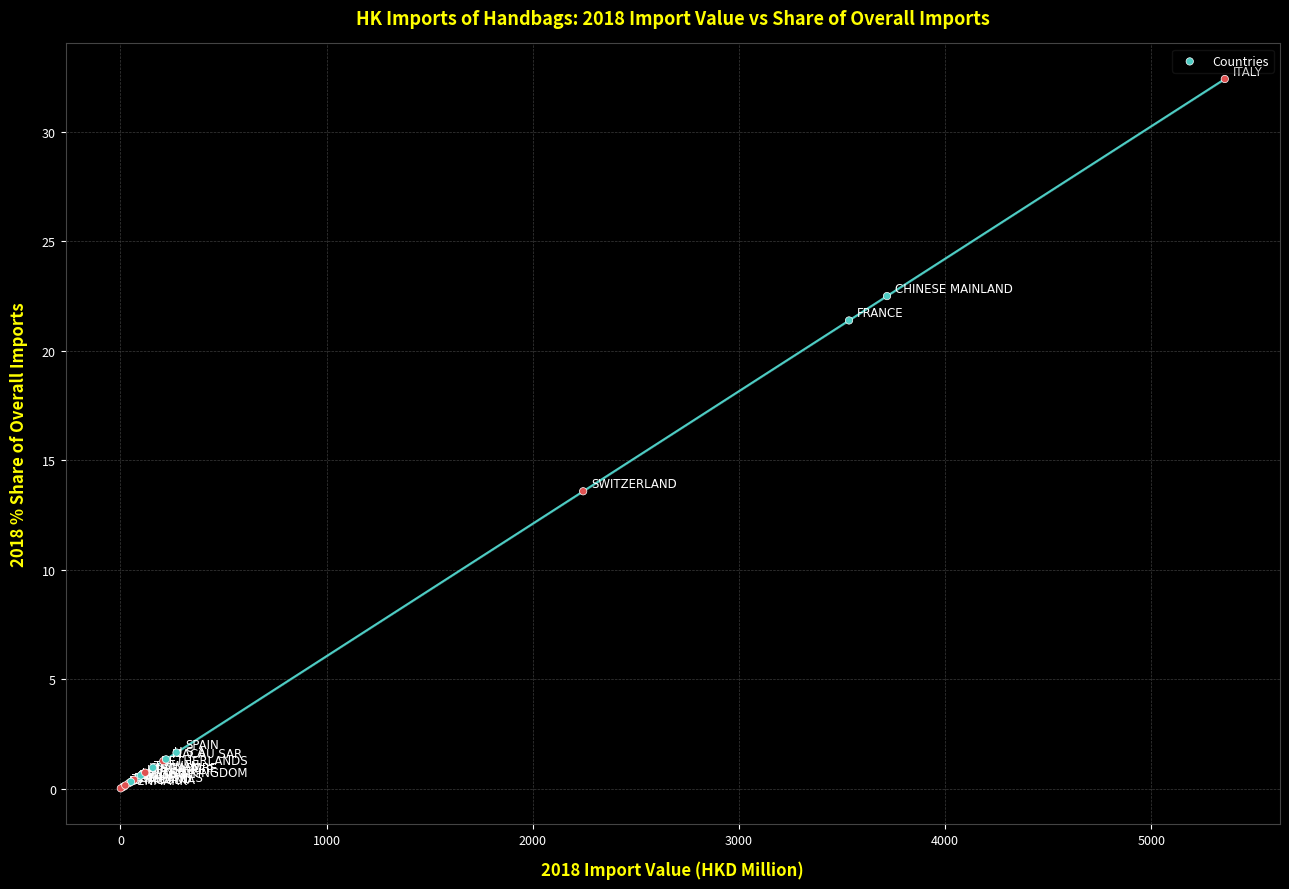

What Y value in the scatter plot is closest to 16?

13.6